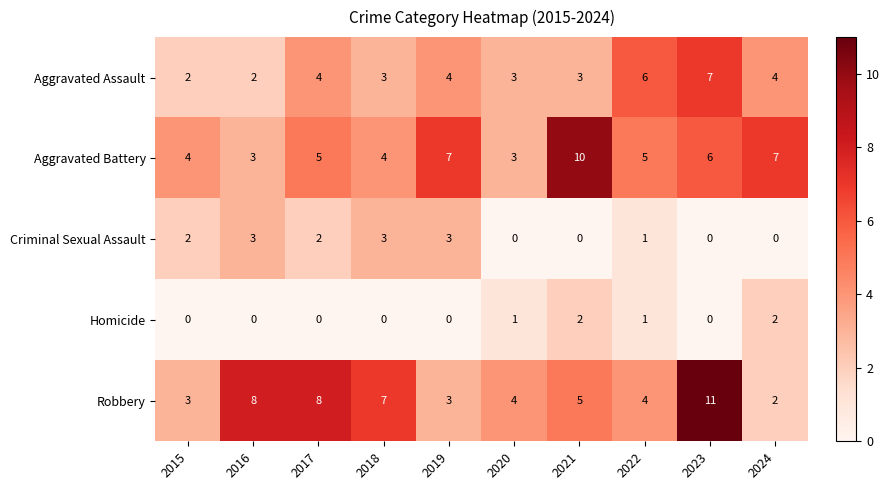

Which series has the widest spread of values?

Robbery